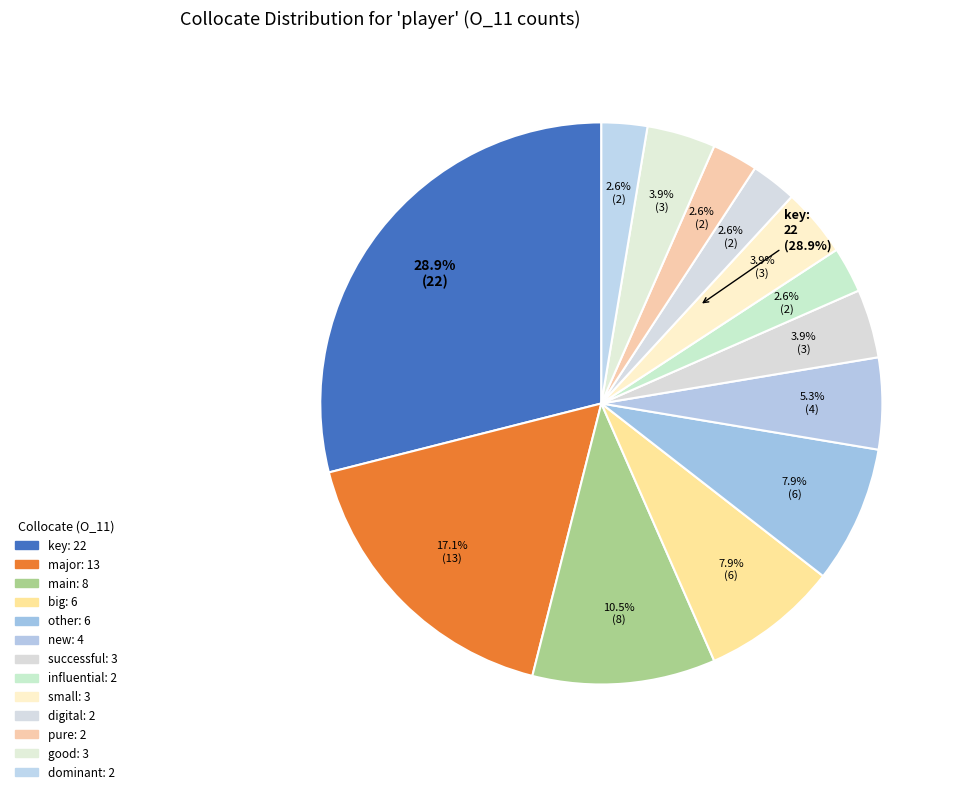

To the nearest percent, what is the difference between the largest and smallest slice percentages?

26%